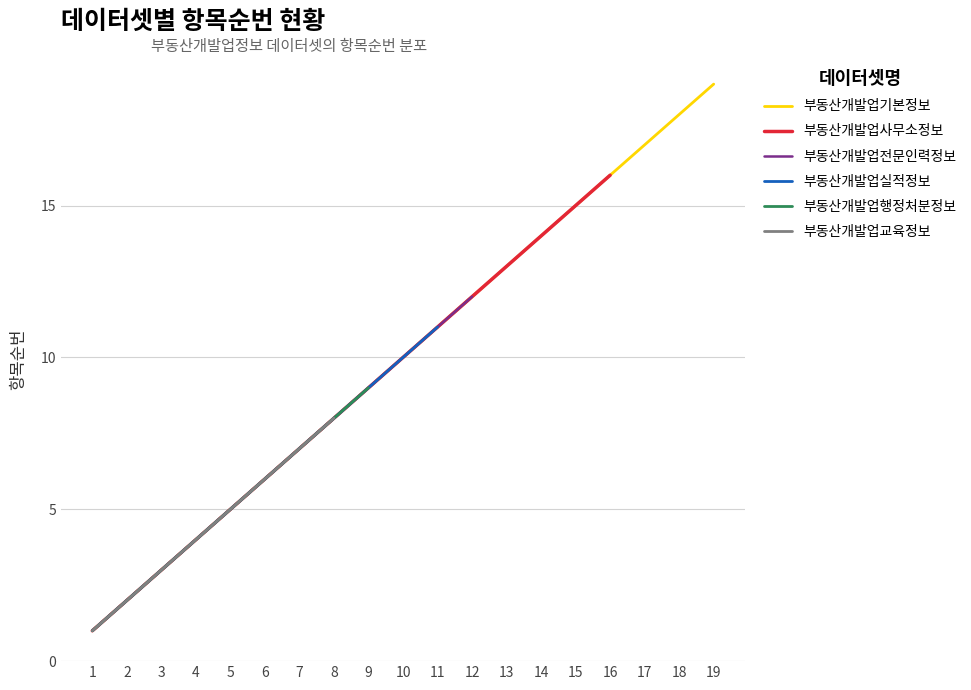

Between 17 and 2, which is larger?

17